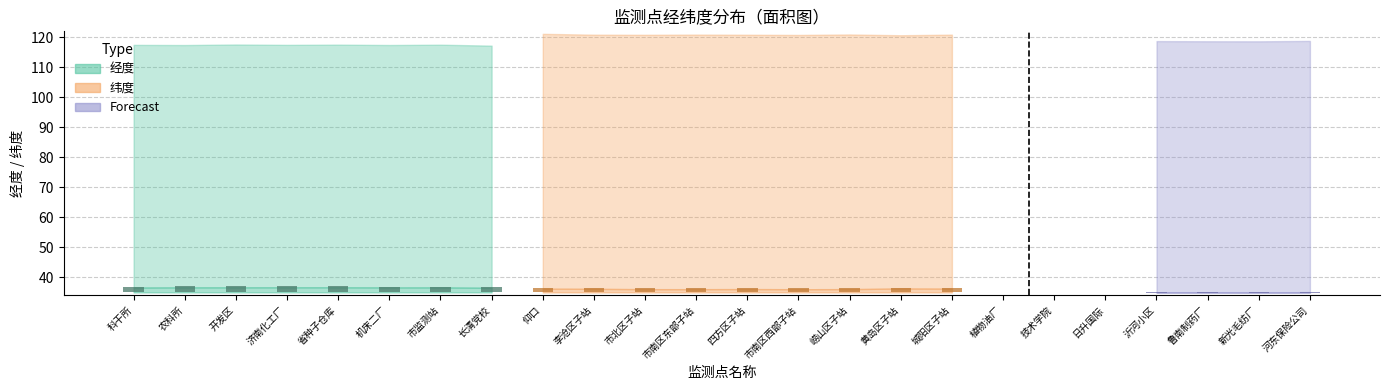

The value at 开发区 is 3.3. True or false?

False